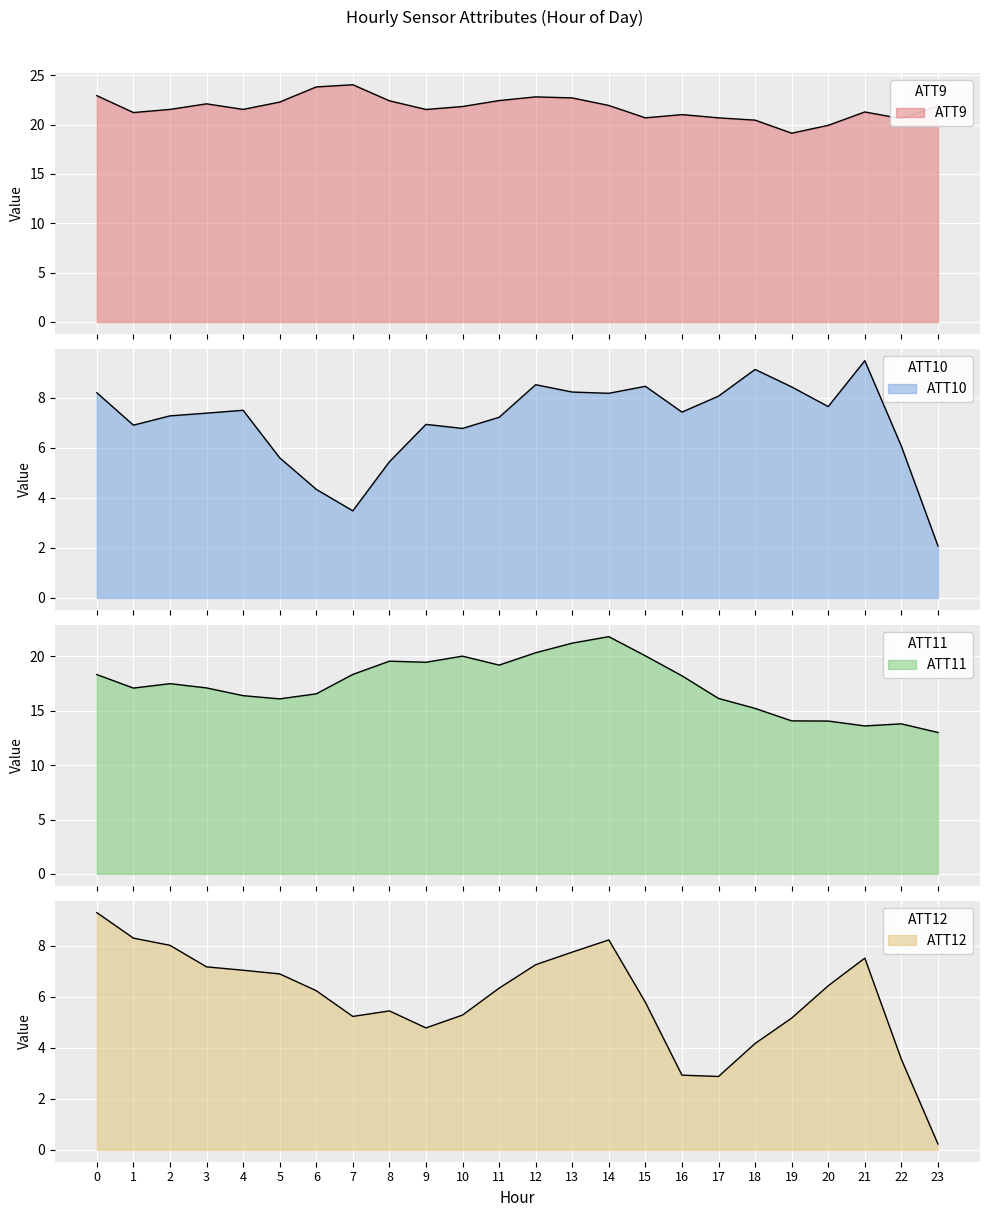

The value of ATT12 at 20 is 9.2. True or false?

False